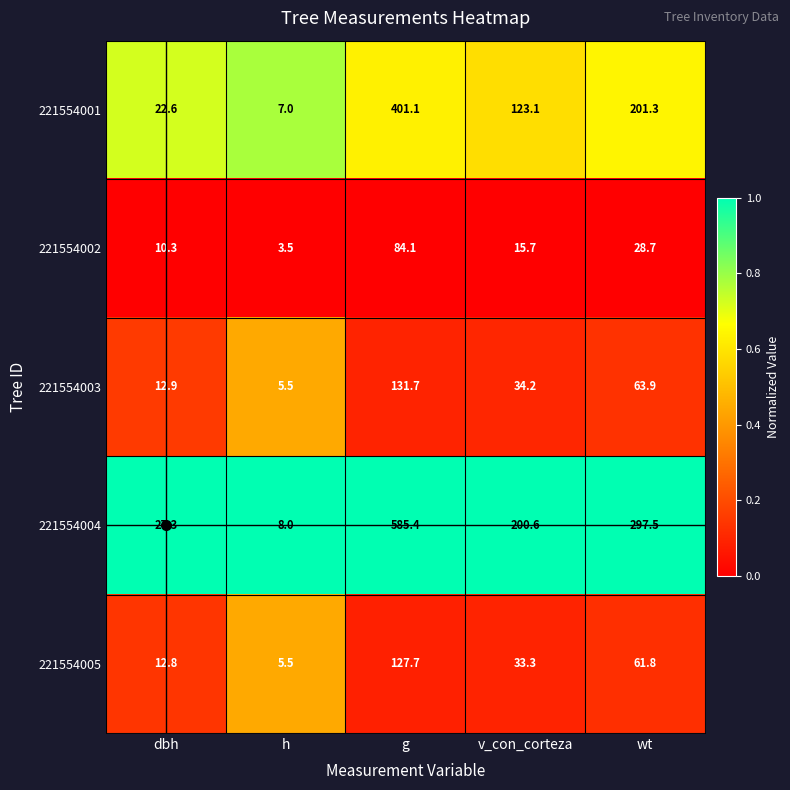

Which series changed the most between dbh and g?

221554004